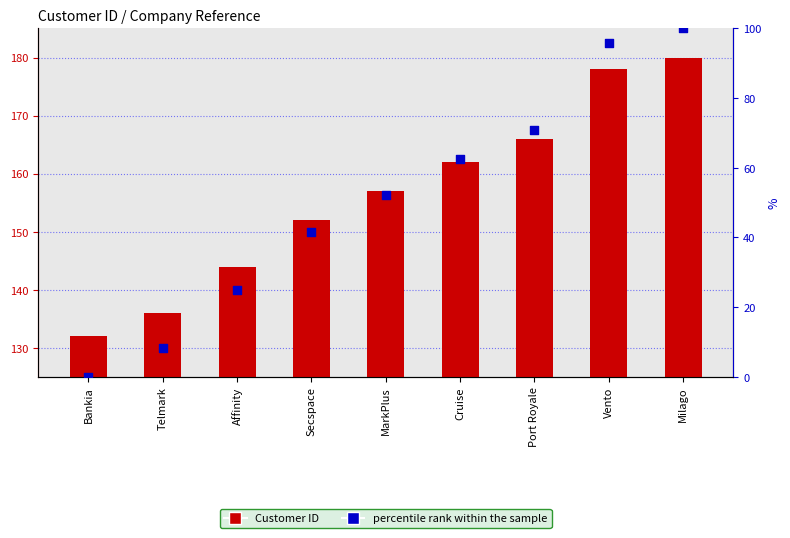

Which series reaches the minimum Y coordinate?

percentile rank within the sample